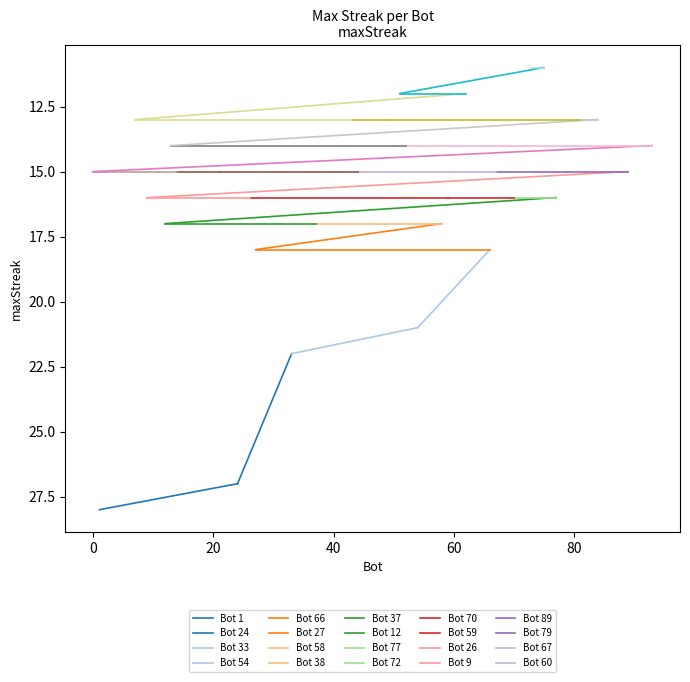

Rank the categories by value from lowest to highest.

75, 73, 62, 51, 84, 81, 49, 43, 7, 93, 91, 52, 50, 13, 89, 79, 67, 60, 44, 21, 14, 11, 2, 0, 77, 72, 70, 59, 26, 9, 58, 38, 37, 12, 66, 27, 54, 33, 24, 1